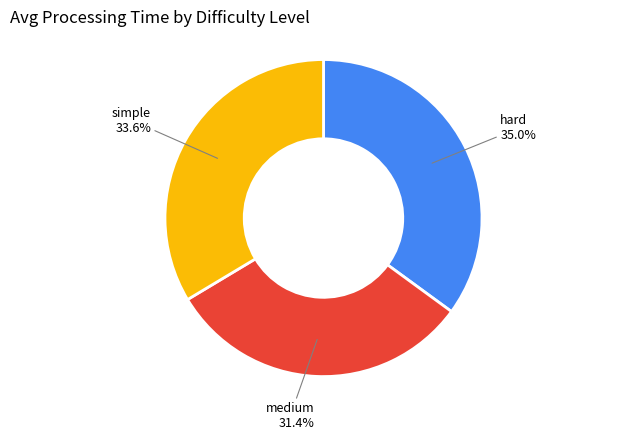

Is there any slice that represents more than half of the pie?

No